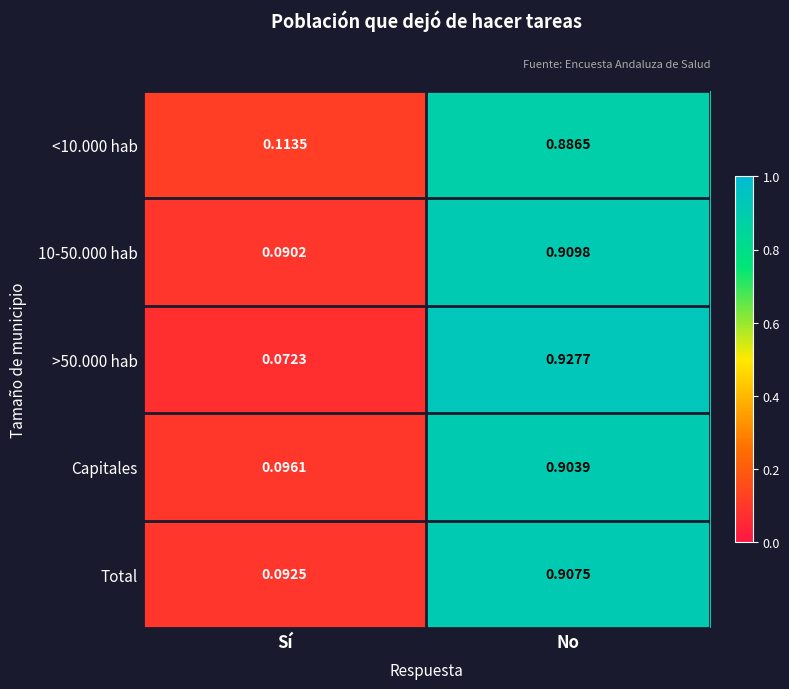

Rank the categories by <10.000 hab value from highest to lowest.

No, Sí